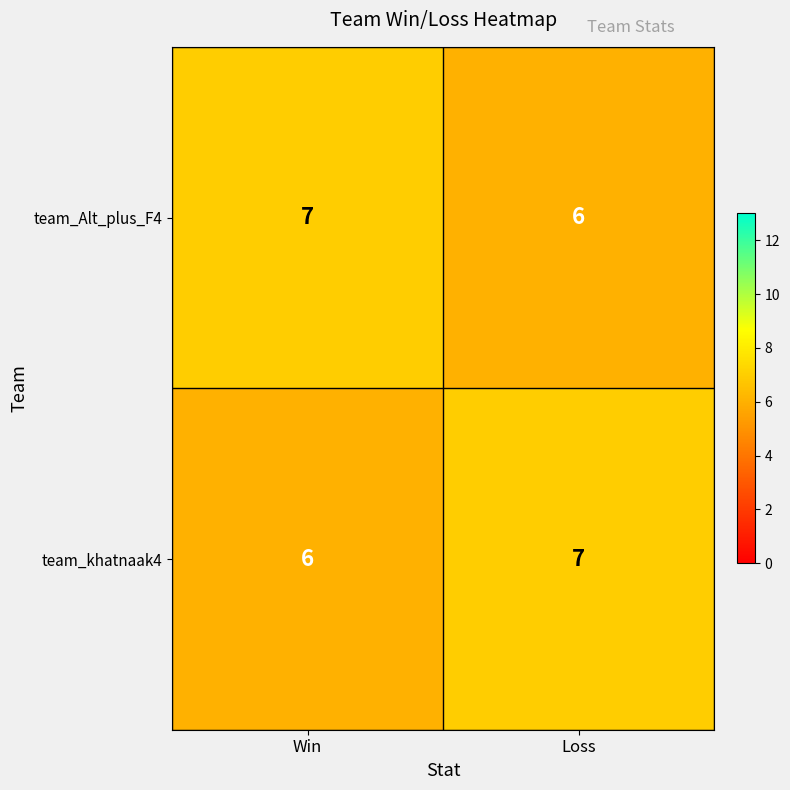

At Loss, list the series in order from largest to smallest.

team_khatnaak4, team_Alt_plus_F4